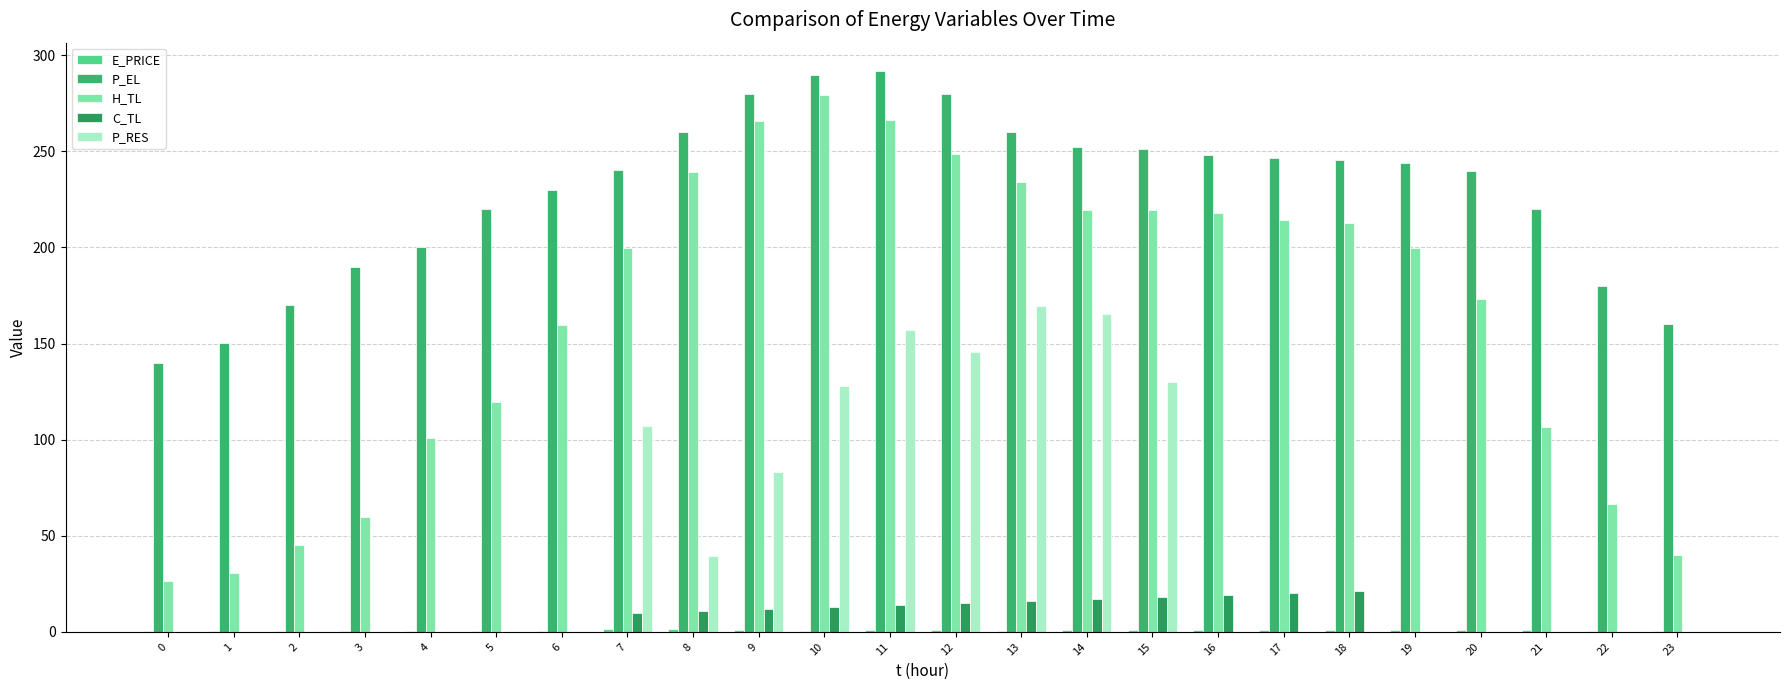

The H_TL series shows 219.5 at 14. True or false?

True